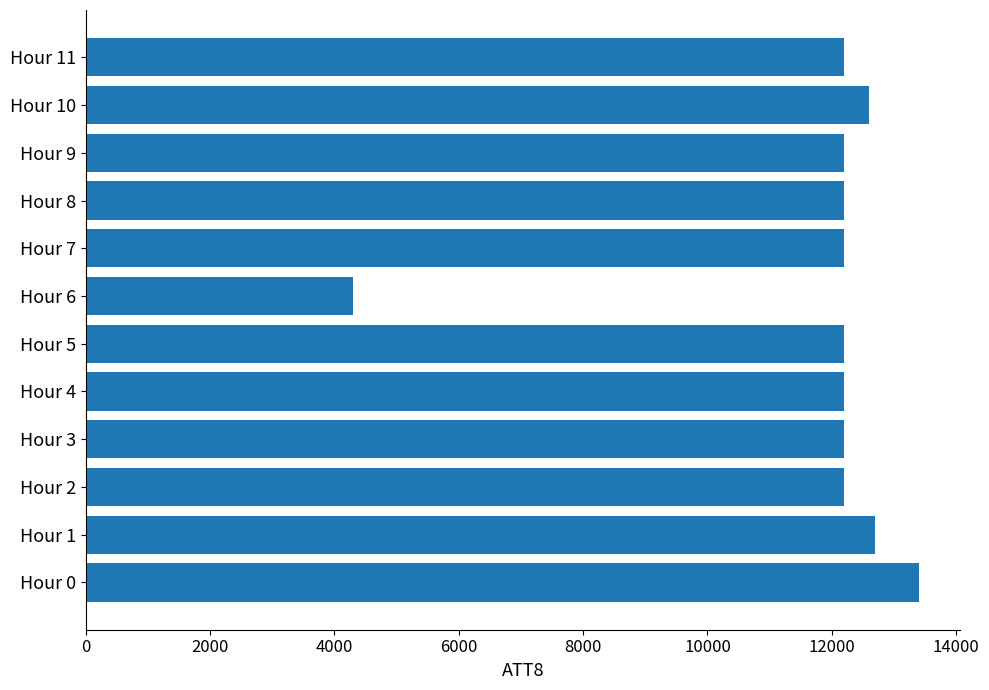

Is it true that the value at Hour 0 is 7691?

False